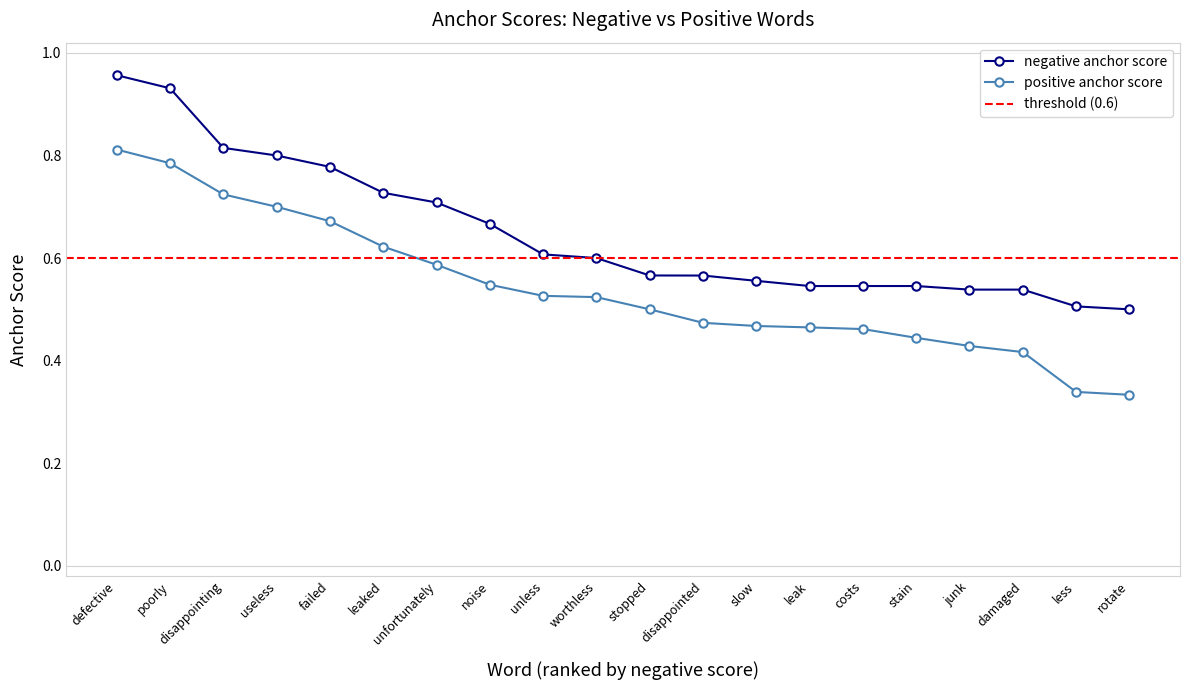

Does the chart display data point markers on the line(s)?

Yes